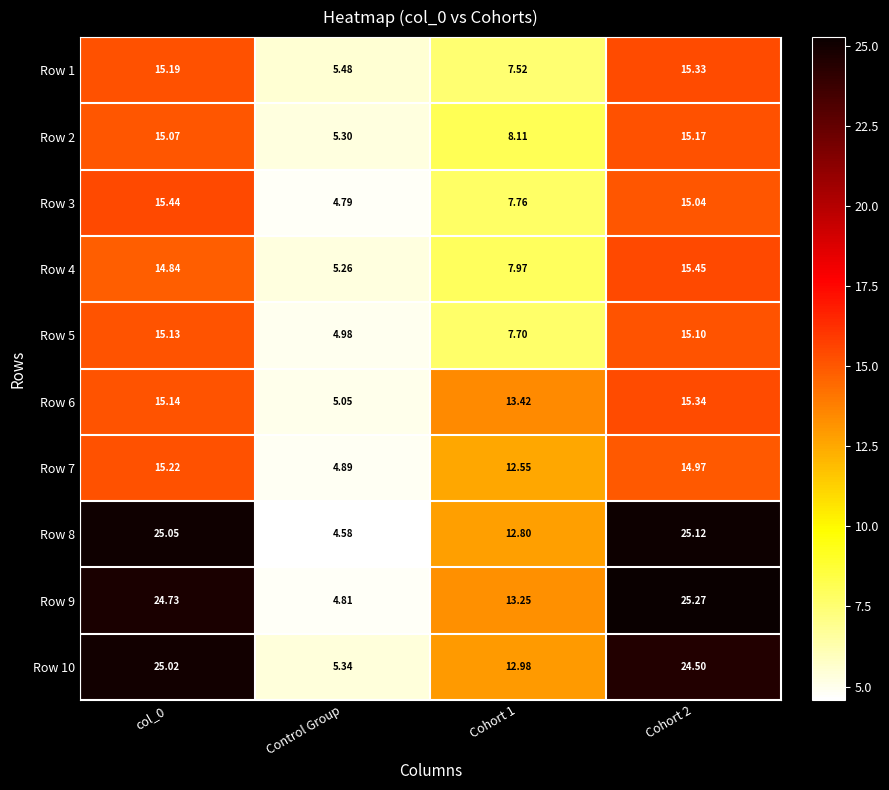

What is the smallest value displayed?

4.6